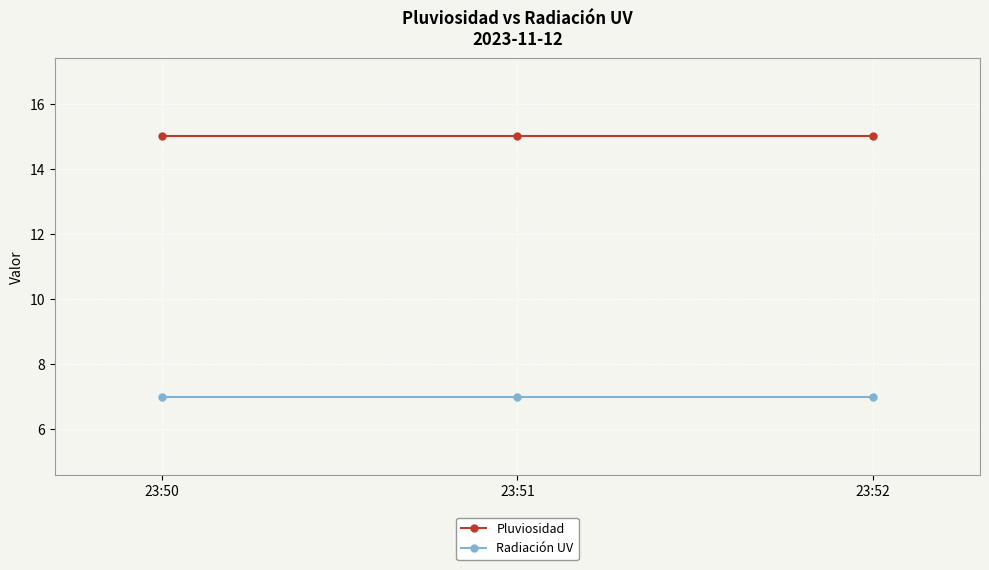

What is the difference between the highest and lowest values at 23:50?

8